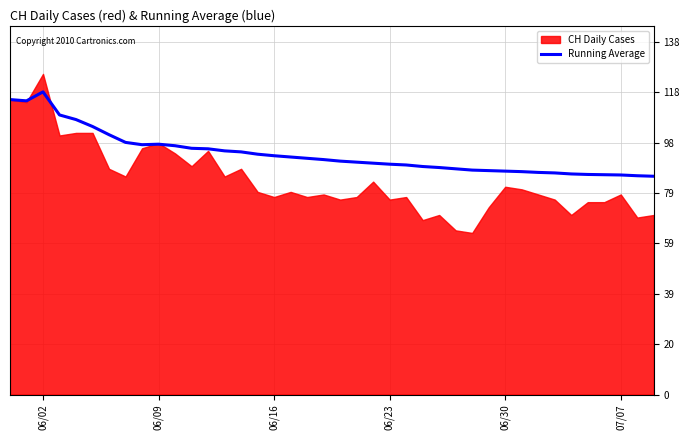

What is the minimum value for Running Average?

85.1